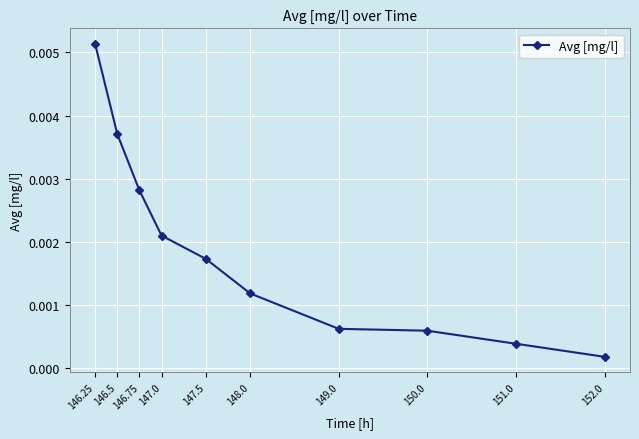

Between 147.0 and 146.5, which is larger?

146.5